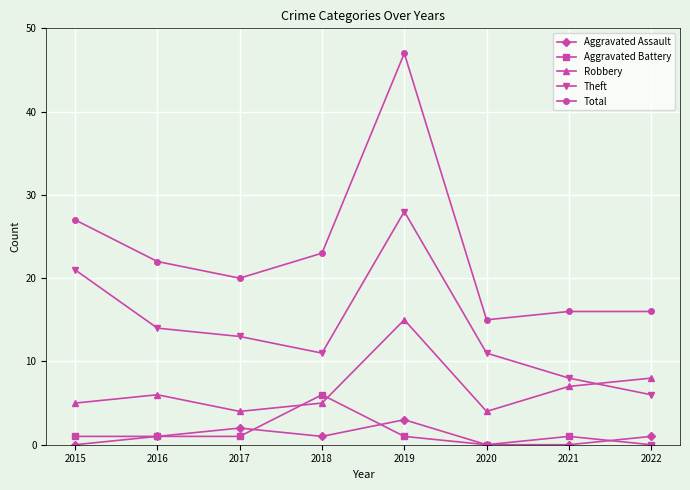

What is the value of the Robbery point at the 5th from the left?

15